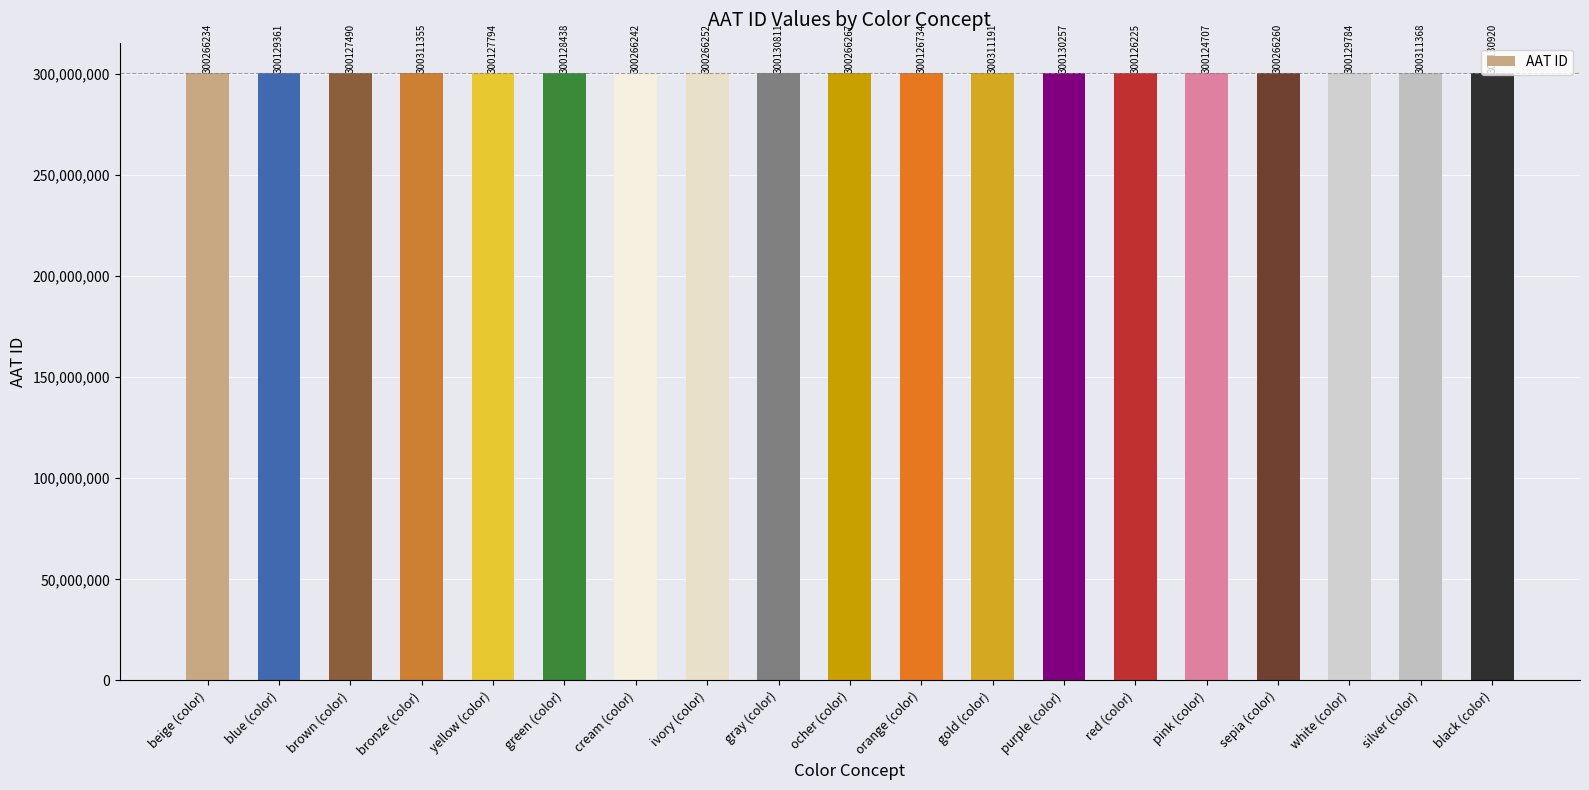

What is the difference between the values at gray (color) and white (color)?

1027